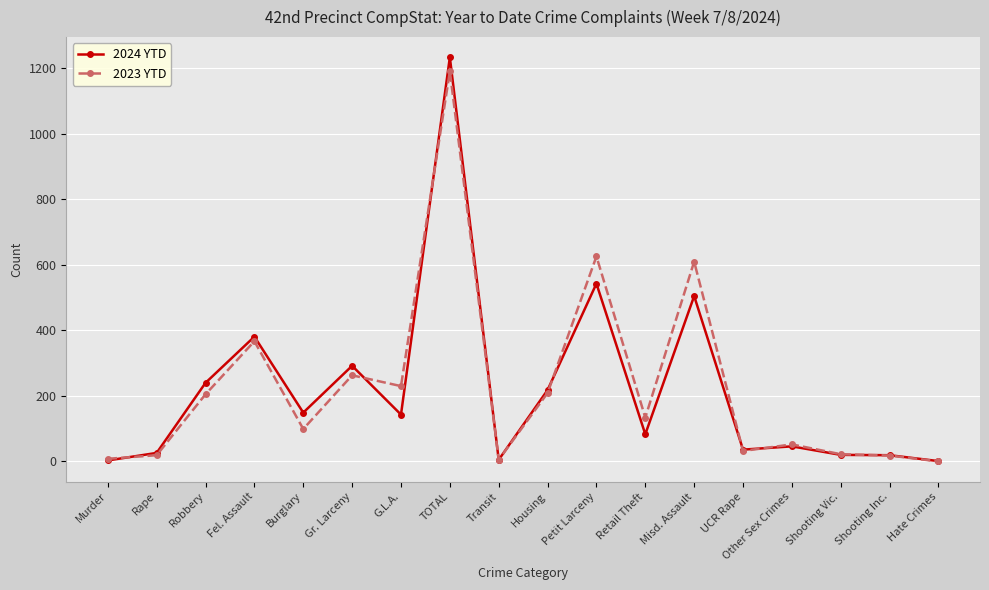

What is the total value across all series at Misd. Assault?

1115